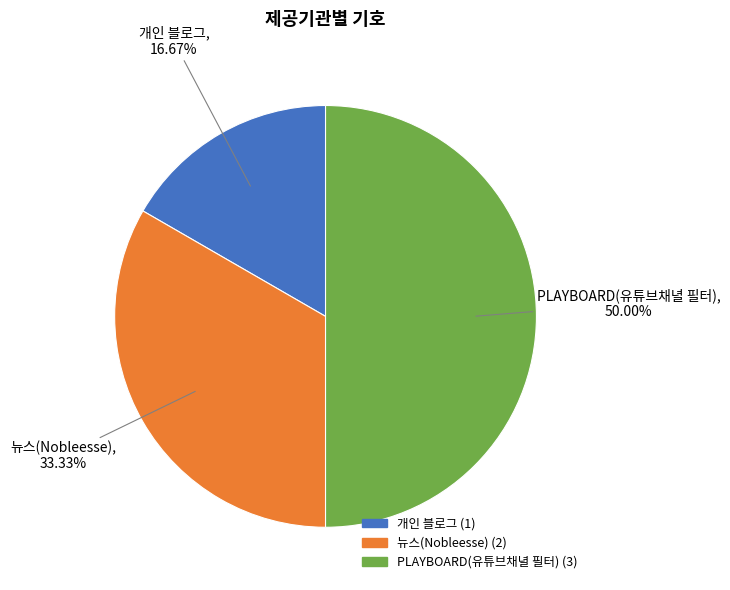

What percentage is the 개인 블로그 slice, to the nearest percent?

17%